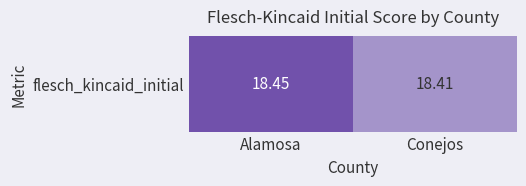

Reading left to right, transcribe all the data shown in this chart.

18.5	18.4